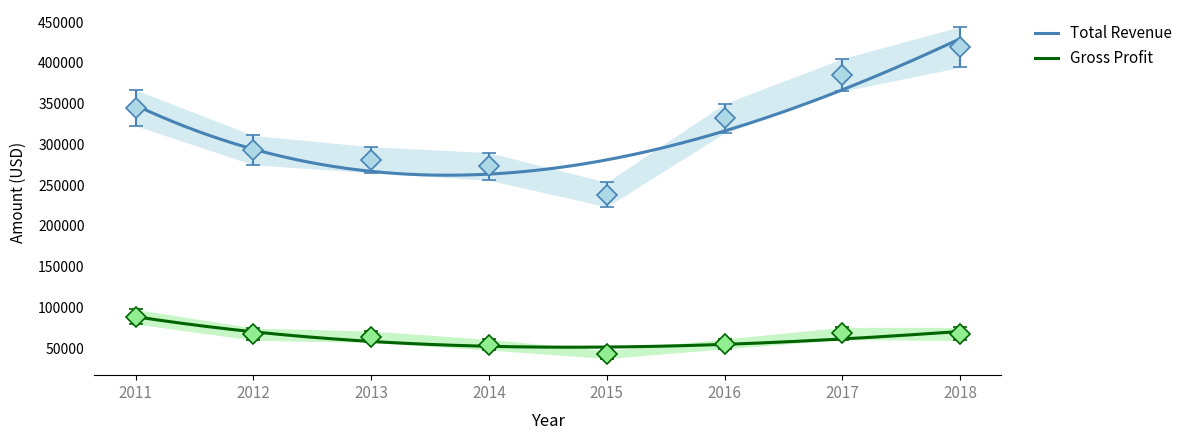

True or false: Gross Profit and Total Revenue cross at least once.

False